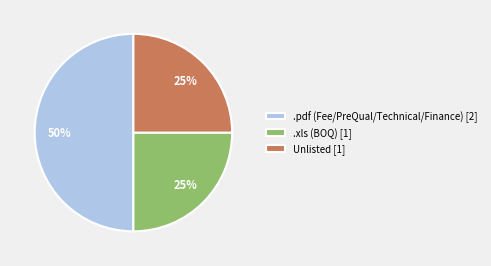

To the nearest percent, what is the average slice percentage?

33%